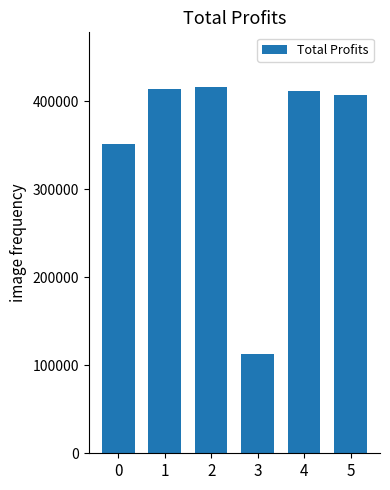

What is the value of the 5th bar from the left?

411586.6